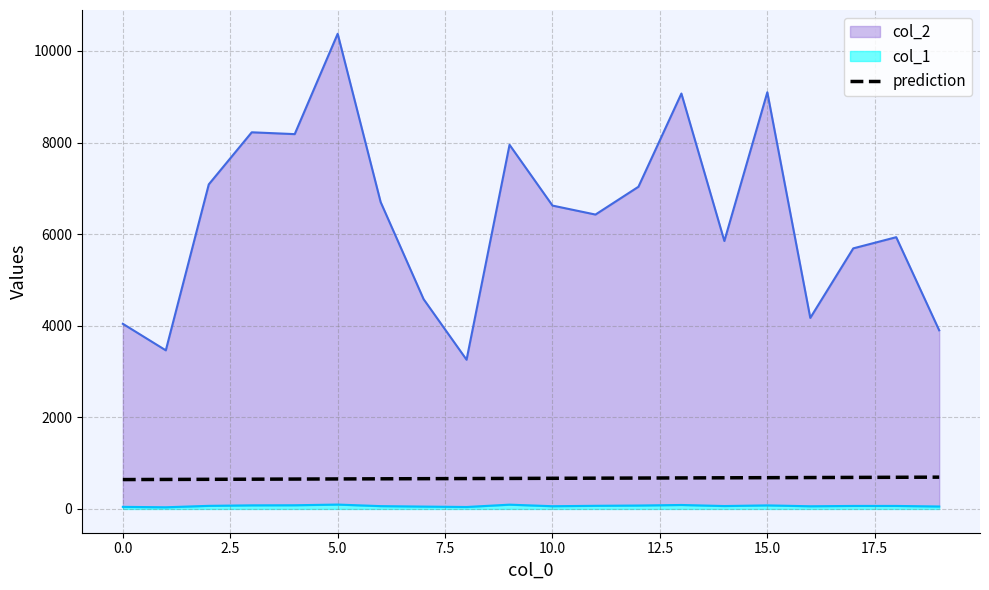

Reading left to right, extract all data points from this chart.

641.7	644.5	647.2	650.0	652.8	655.5	658.3	661.1	663.8	666.6	669.4	672.2	674.9	677.7	680.5	683.2	686.0	688.8	691.5	694.3